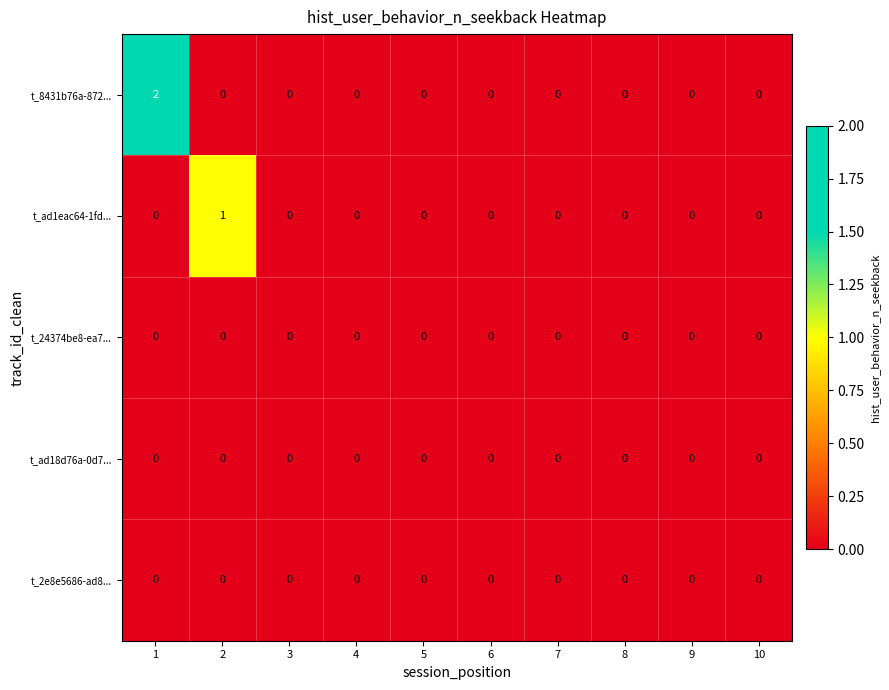

What is the spread (max minus min) of values at 2?

1